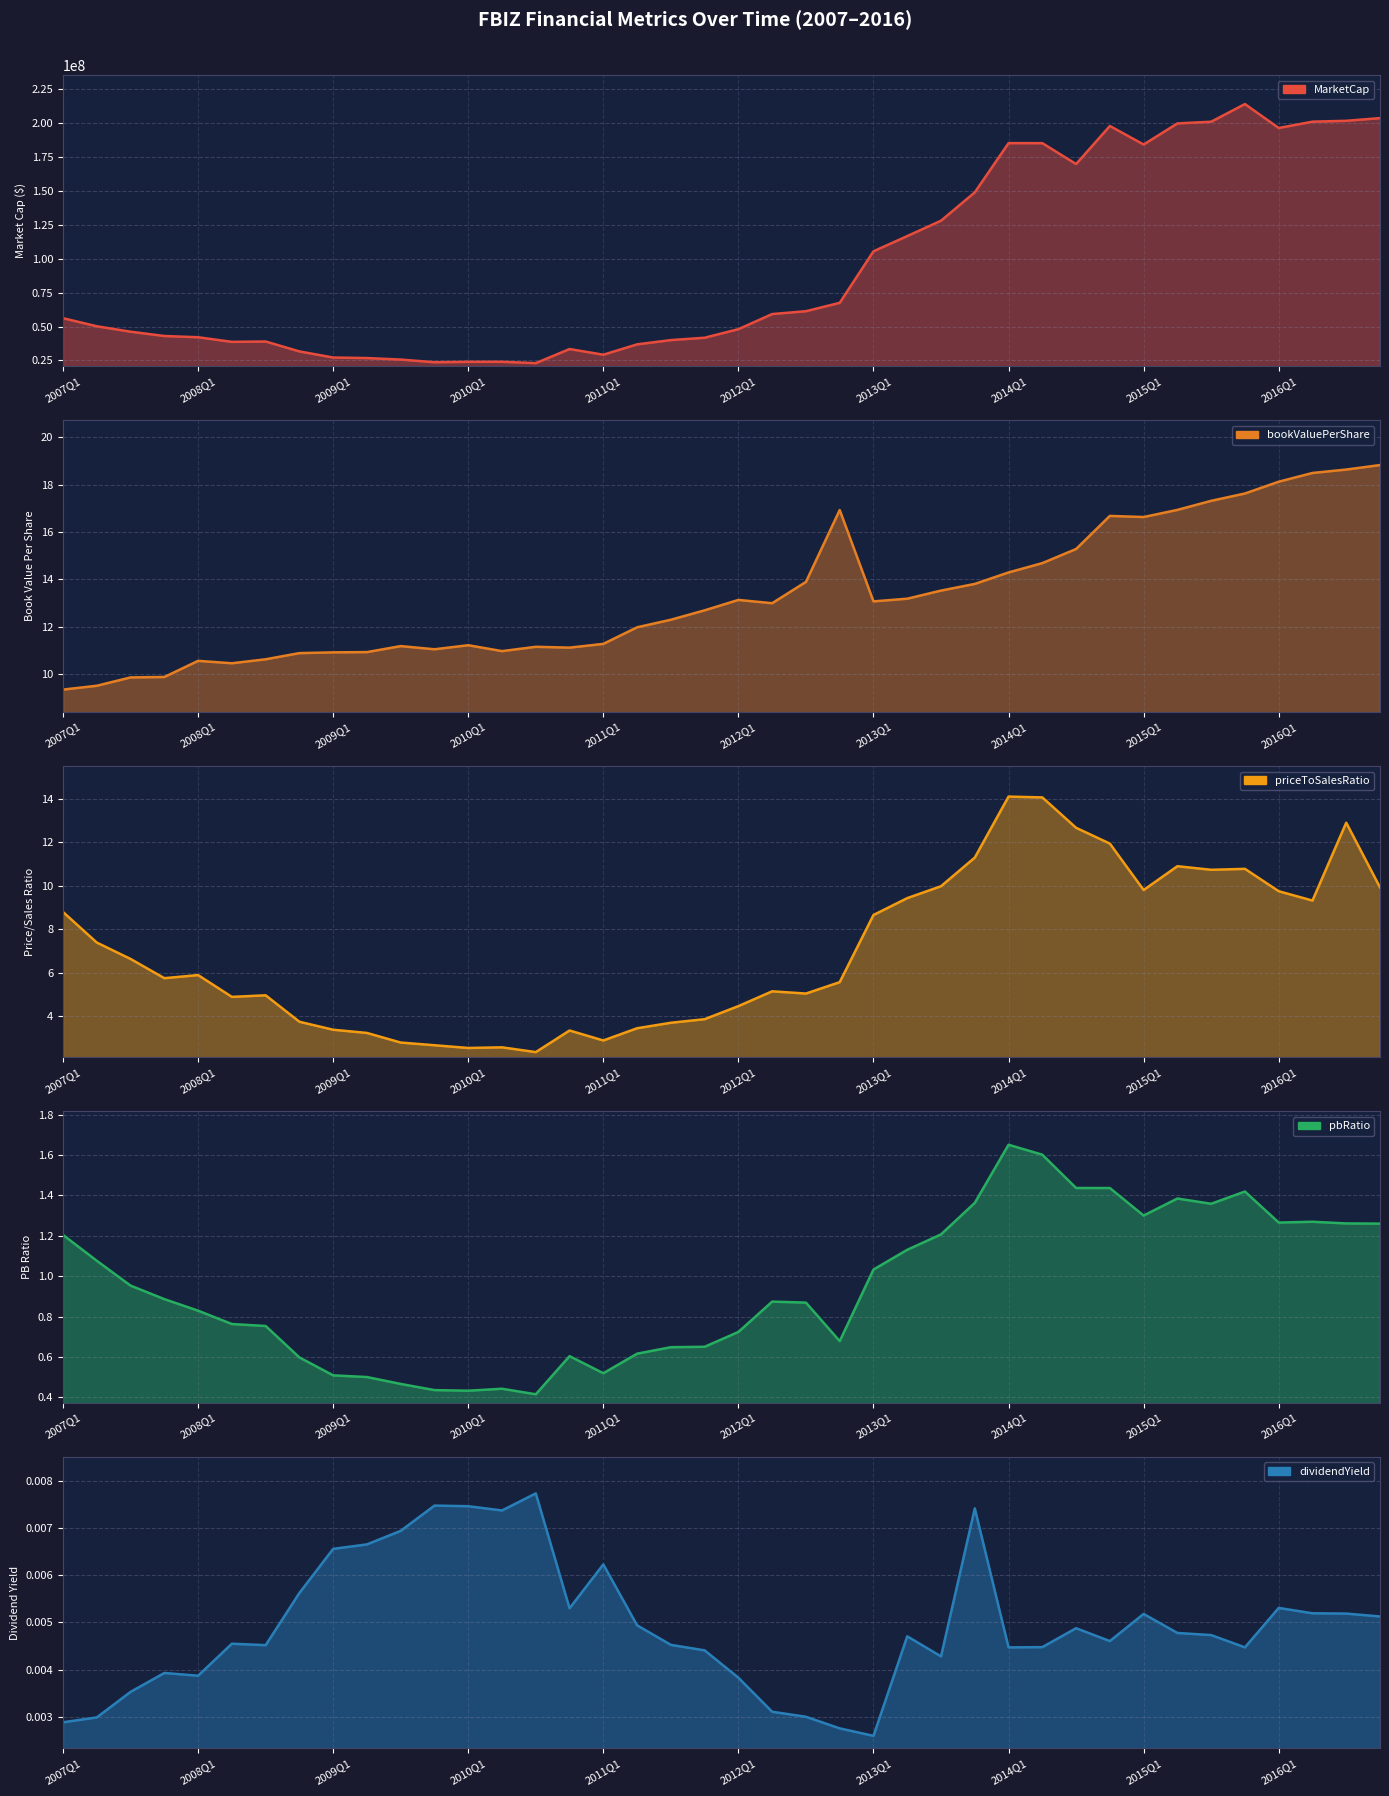

At which category is the sum across all series the highest?

35